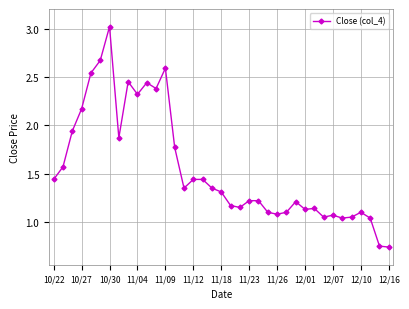

What is the difference between the maximum and minimum values?

2.3